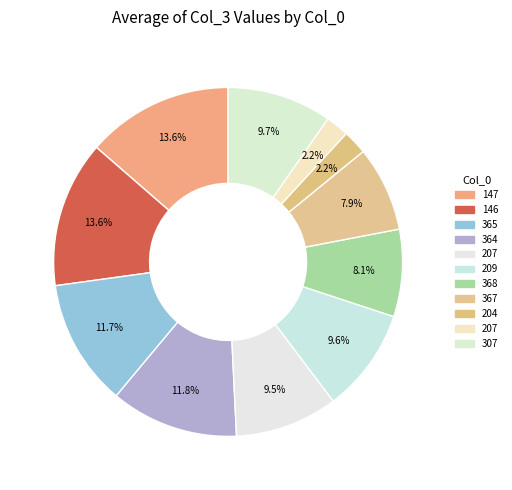

What is the smallest slice in the pie chart?

207